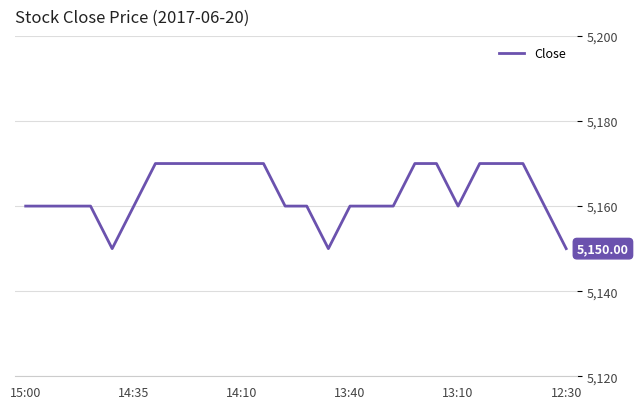

What is the label of the 2nd point from the right?

24